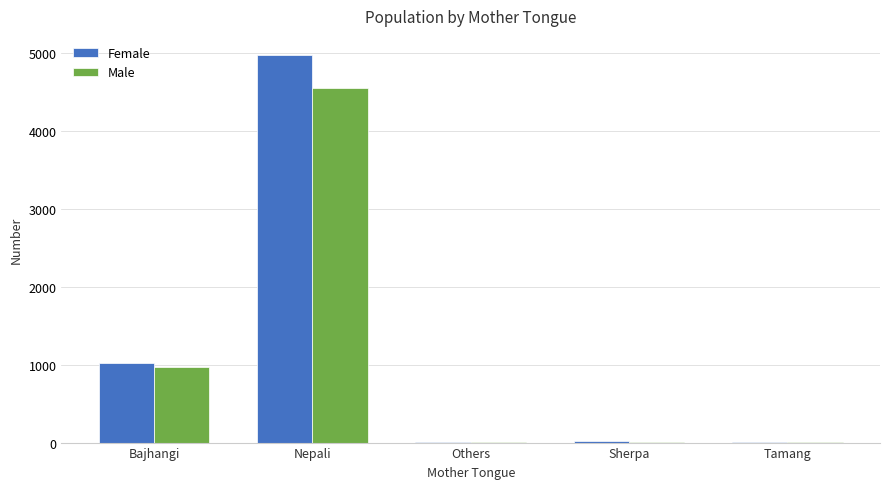

At which label does Female first exceed 15?

Bajhangi